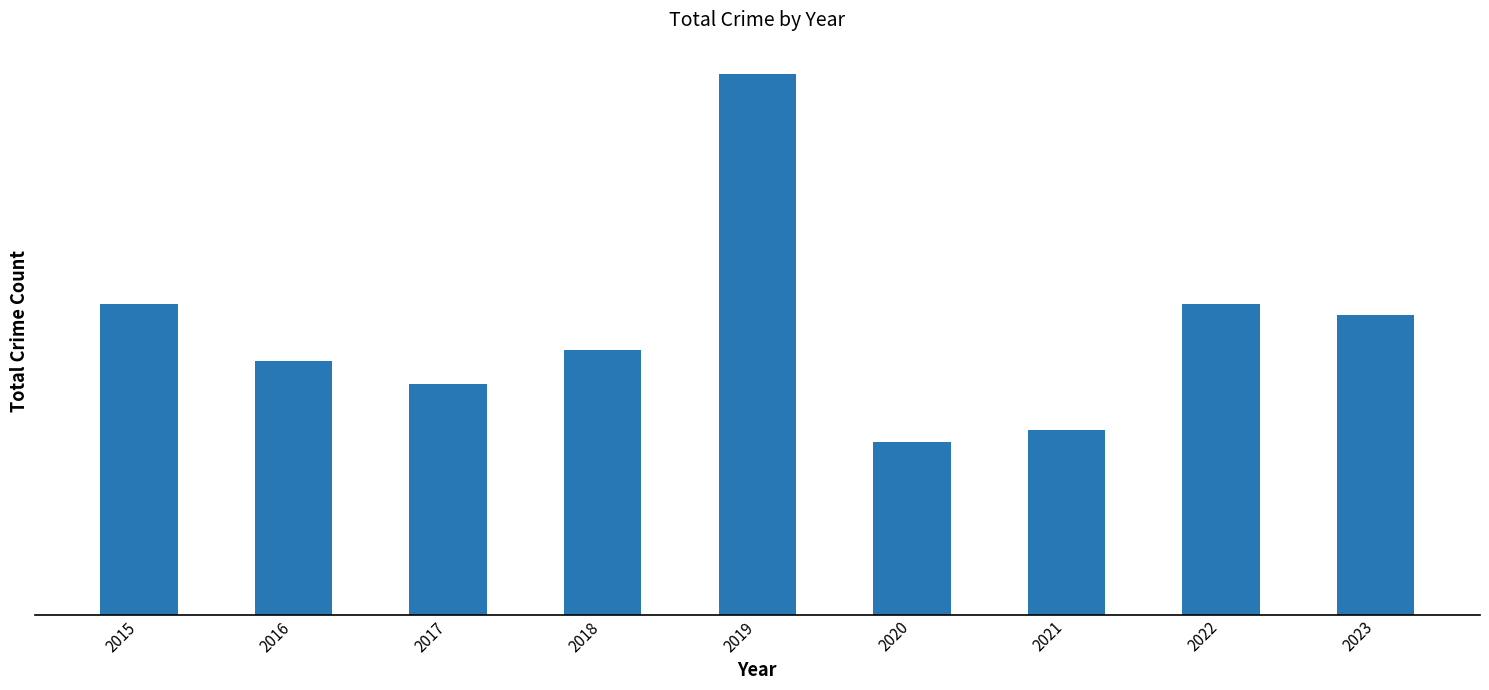

Does the chart contain any negative values?

No